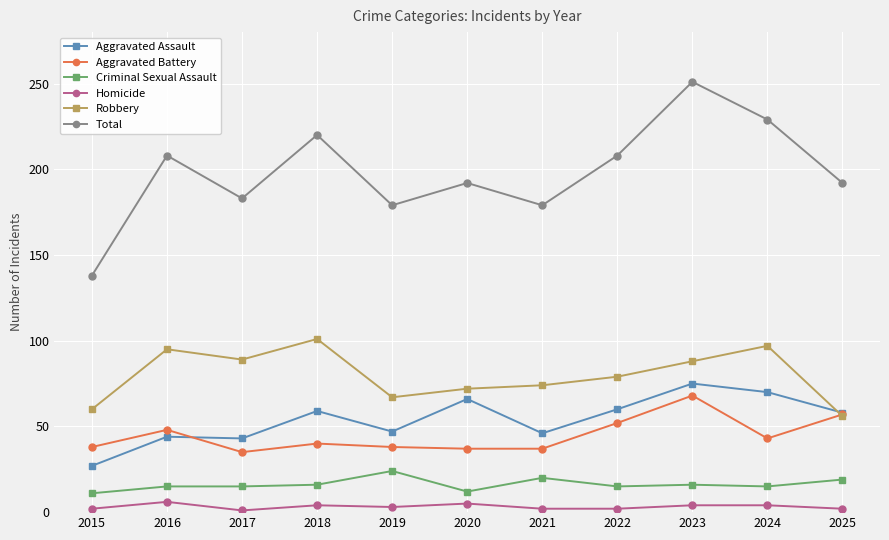

The value of Robbery at 2025 is 39. True or false?

False